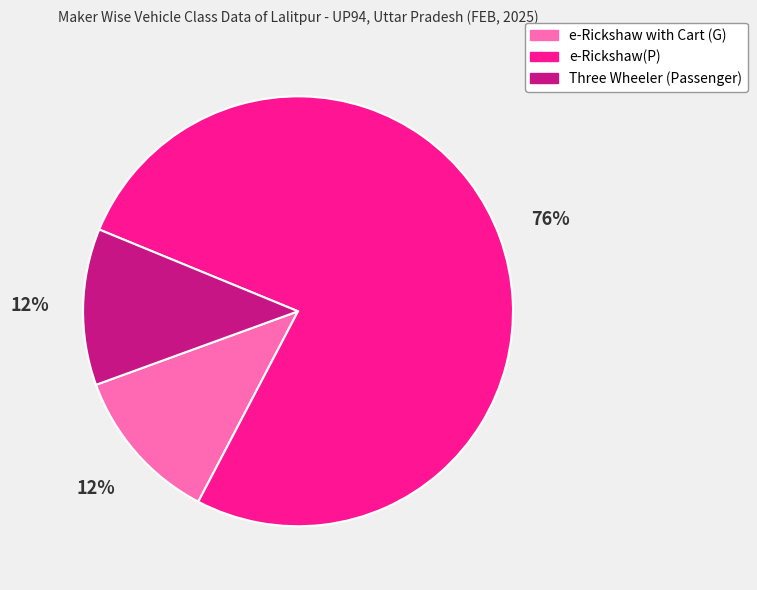

How many segments does this pie chart have?

3